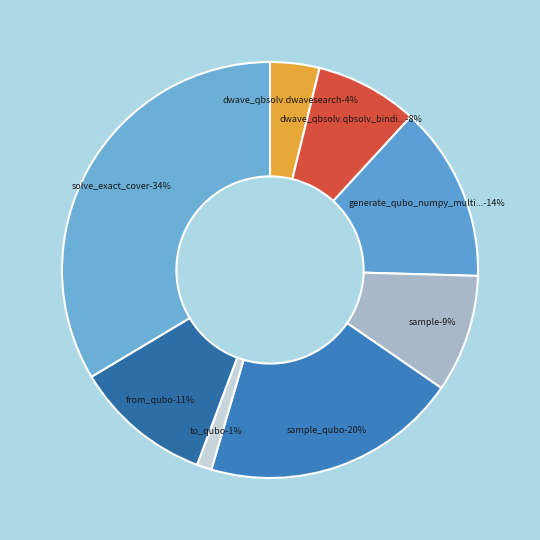

To the nearest percent, what portion does from_qubo represent?

11%